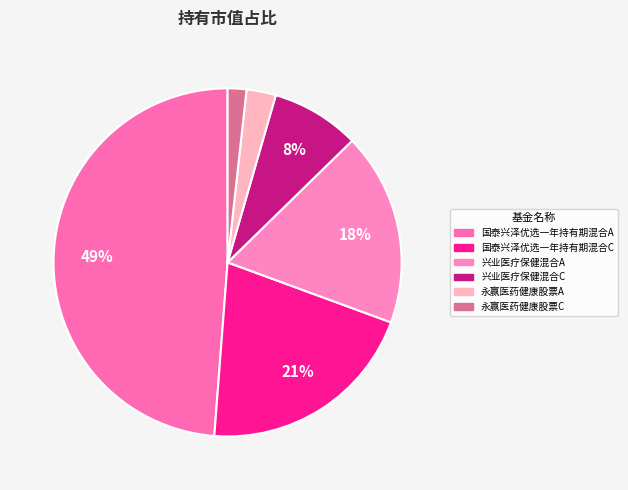

Which slice is the largest?

国泰兴泽优选一年持有期混合A